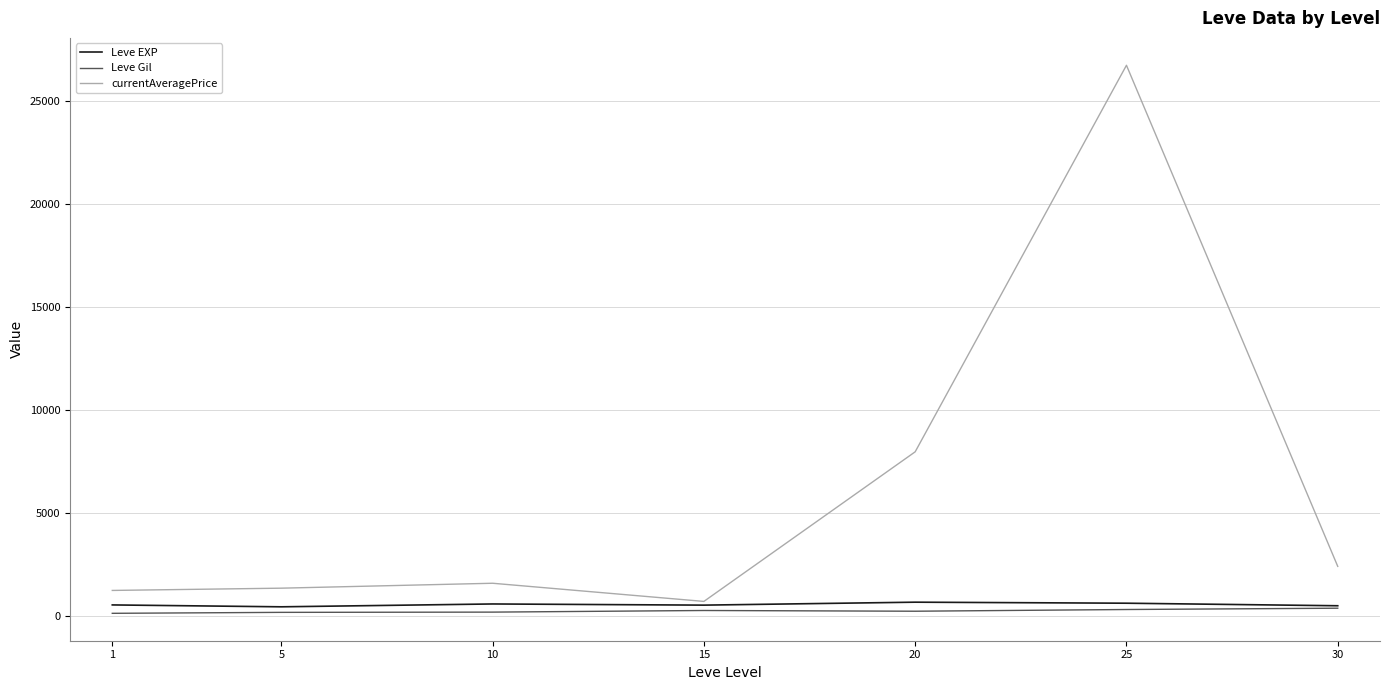

What is the minimum value shown in the chart?

112.3